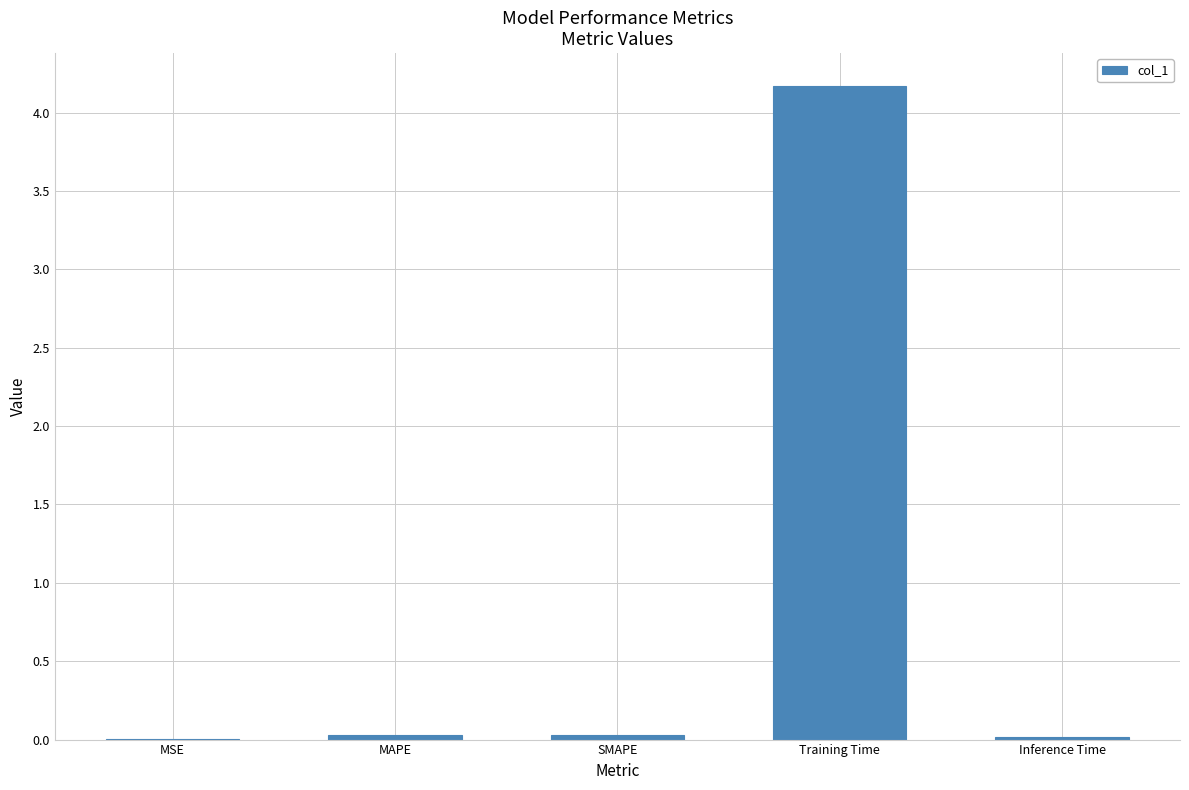

What is the average value?

0.9